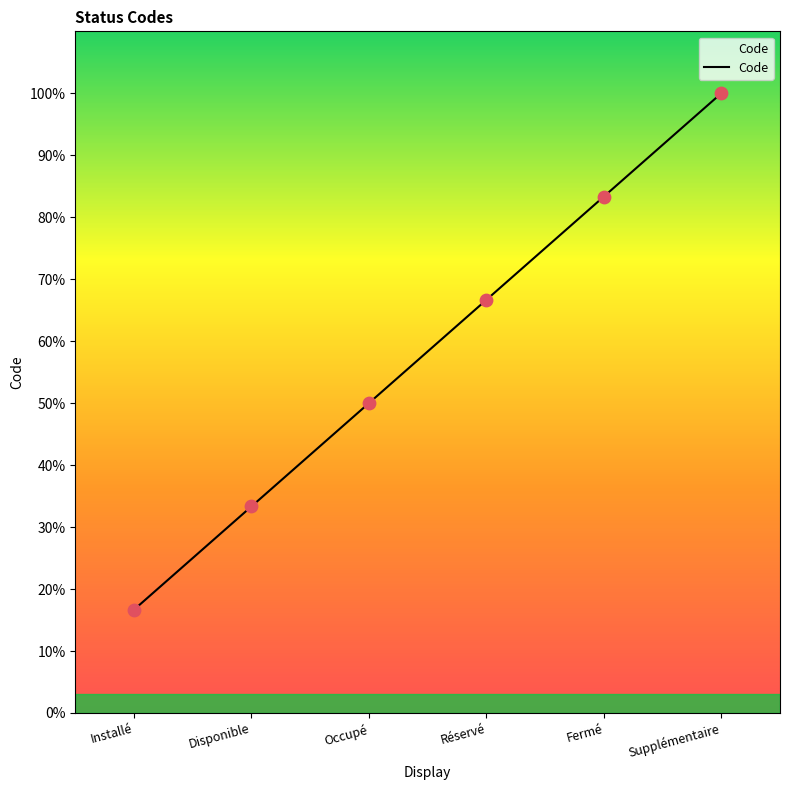

What is the change in value from Occupé to Supplémentaire?

+50.0